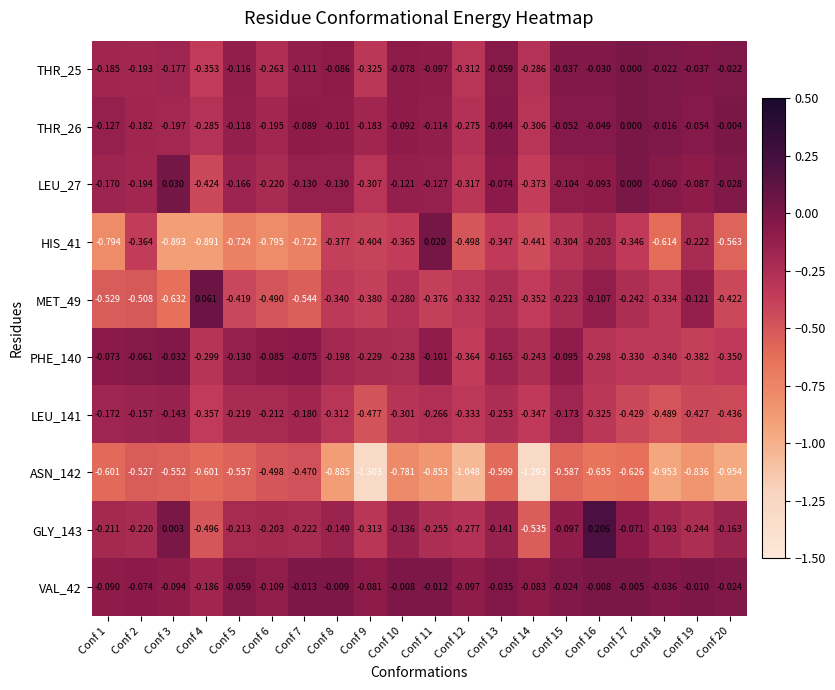

Is the value of THR_26 at Conf 19 greater than the value of PHE_140 at Conf 18?

Yes